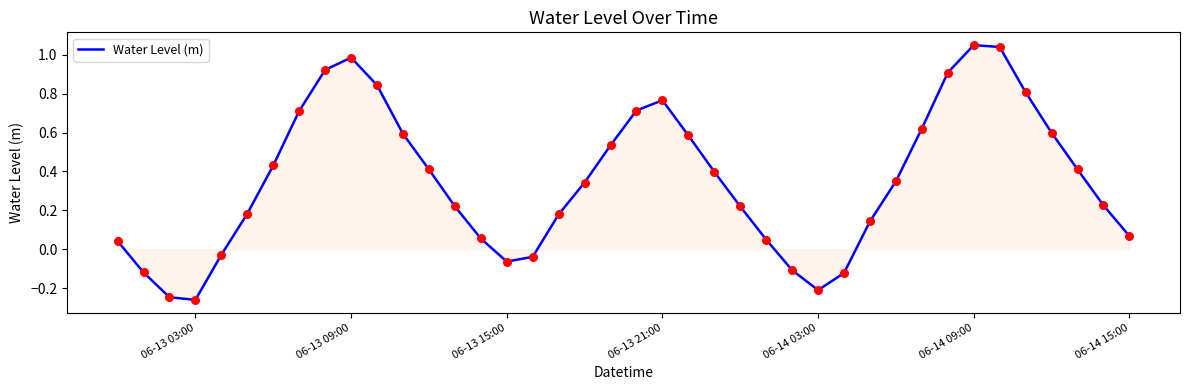

What is the difference between the maximum and minimum values?

1.3